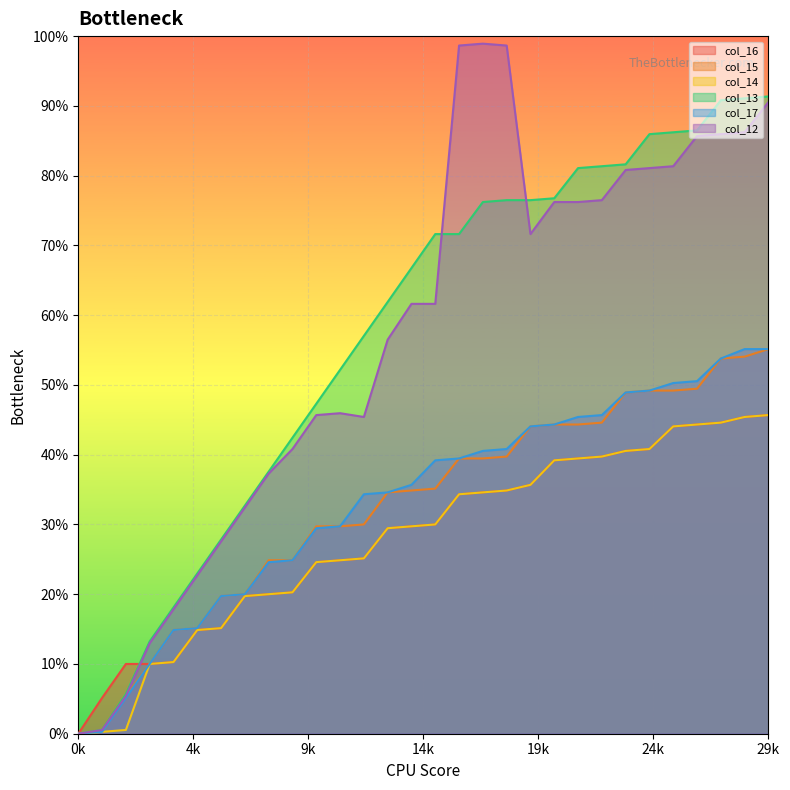

Does the chart display data point markers on the line(s)?

No